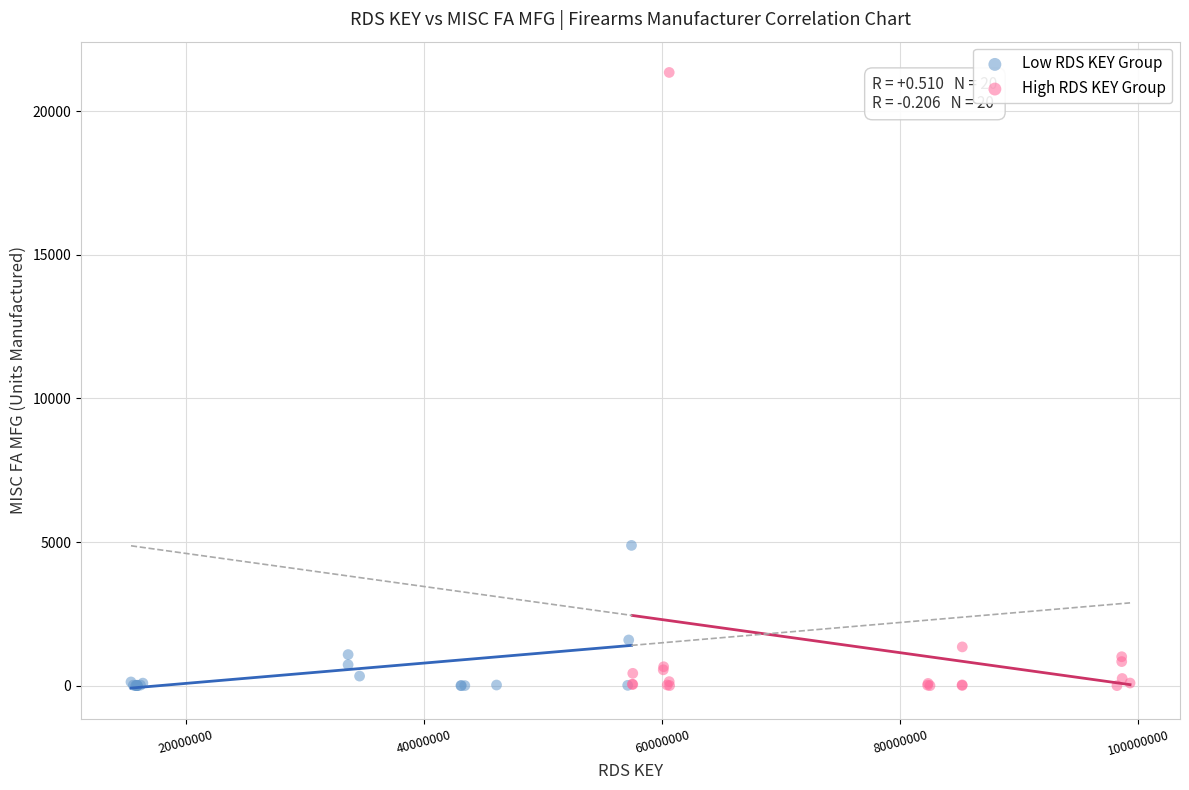

Which series reaches the maximum Y coordinate?

High RDS KEY Group